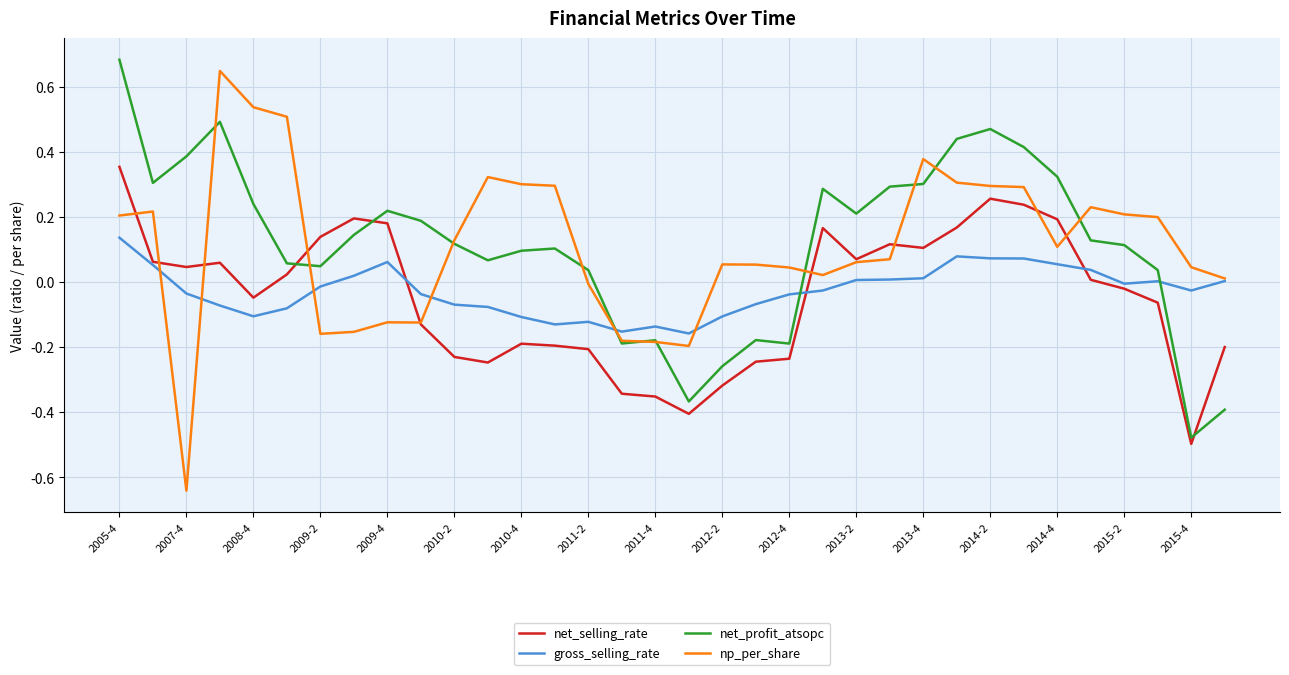

How many intersections are there between net_profit_atsopc and net_selling_rate?

3